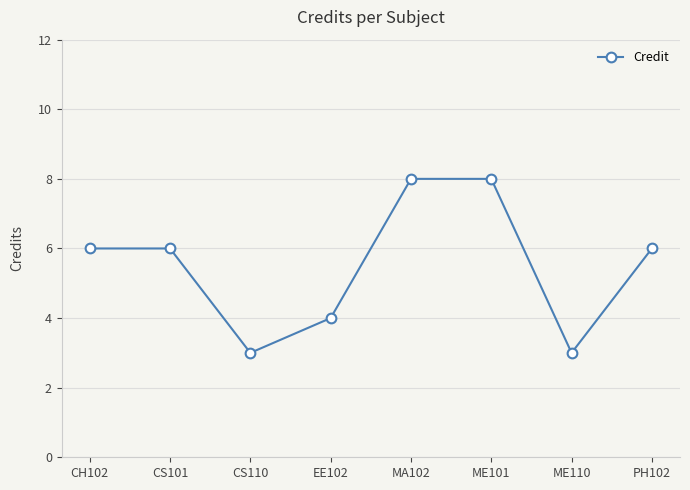

Between CS101 and ME101, which is larger?

ME101